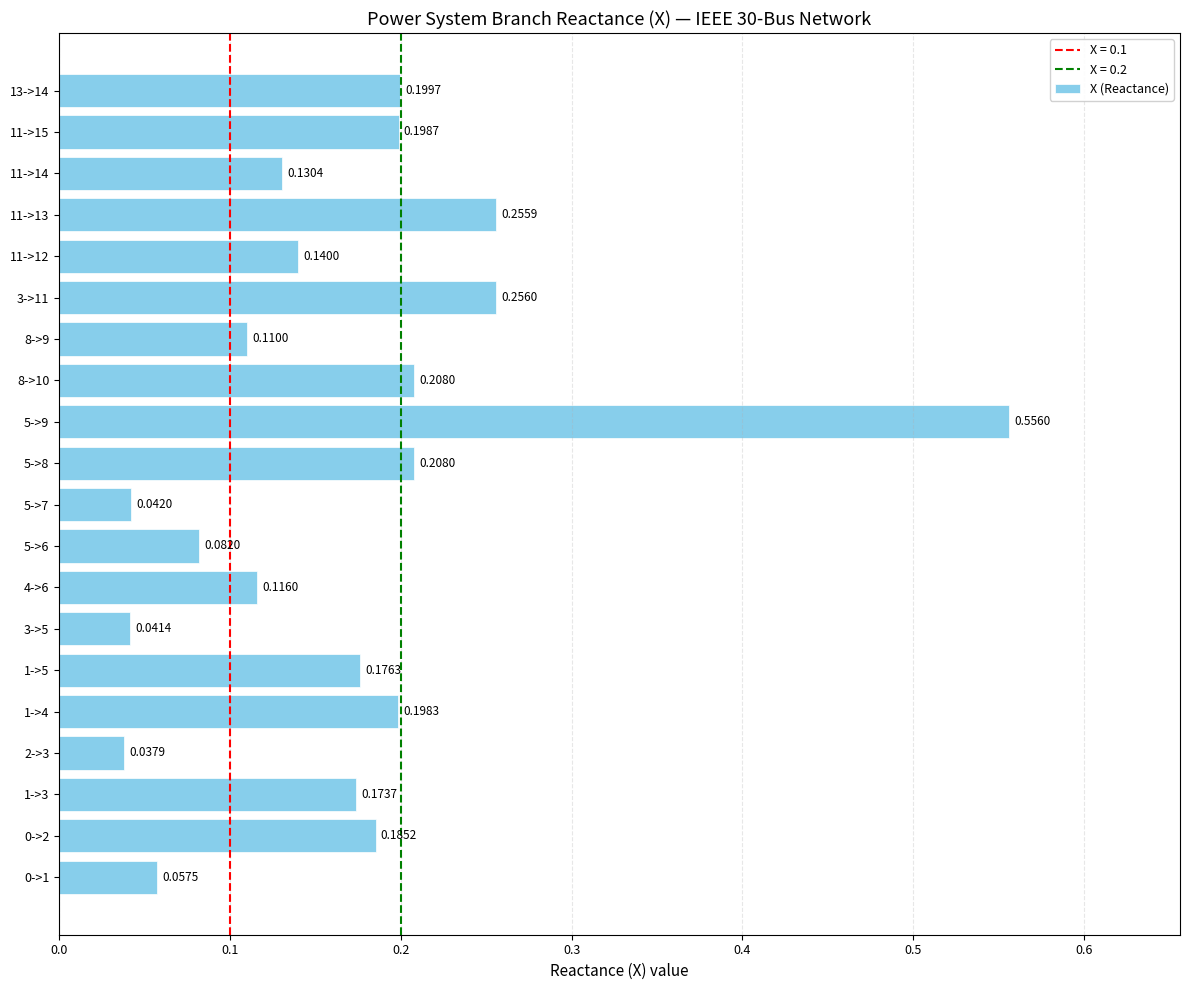

Where is the data nearest to the value 0?

2->3